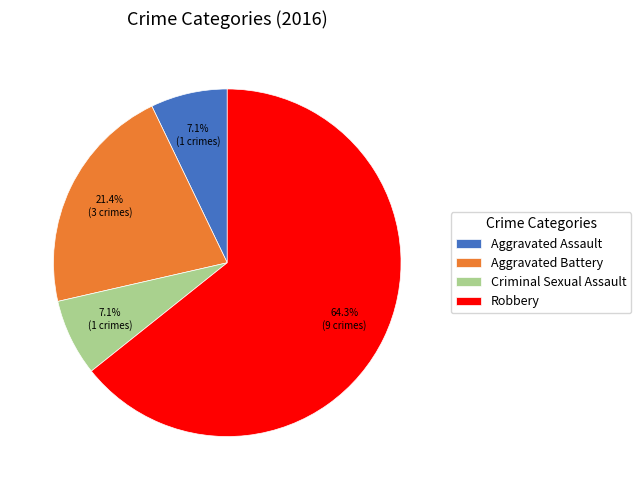

Which category accounts for the majority?

Robbery